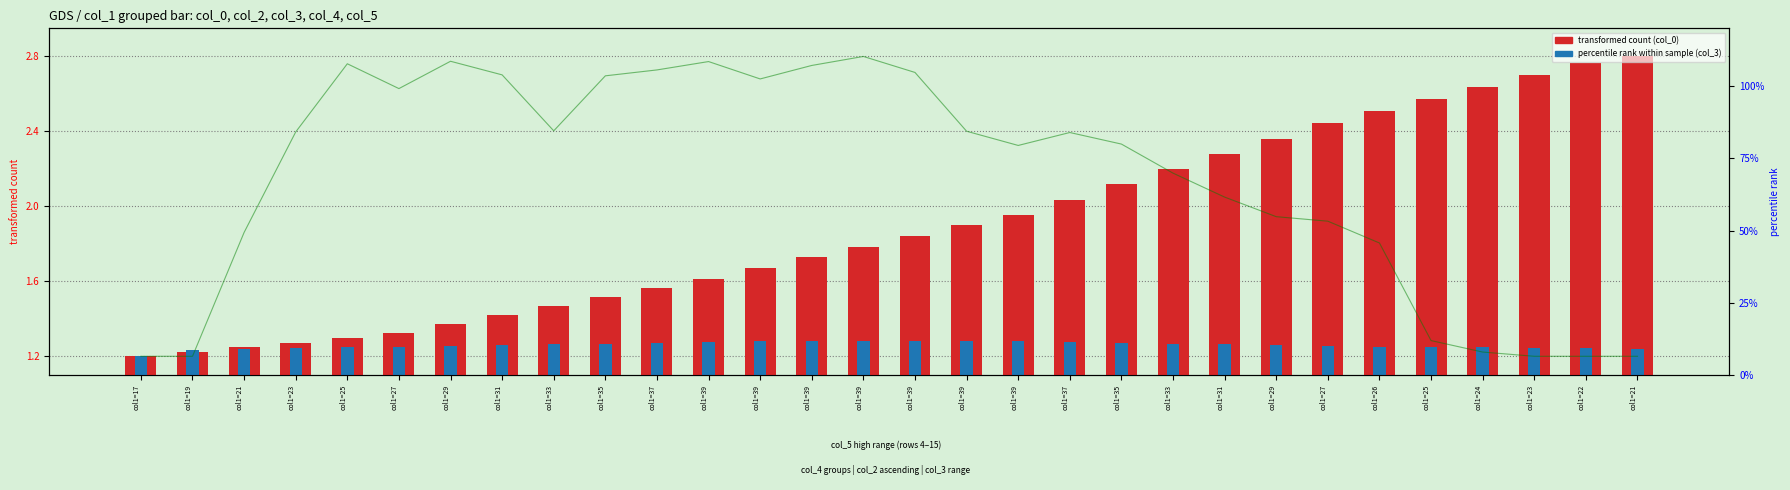

What is the difference between the maximum and minimum values in the col_0 (transformed count) series?

1.6